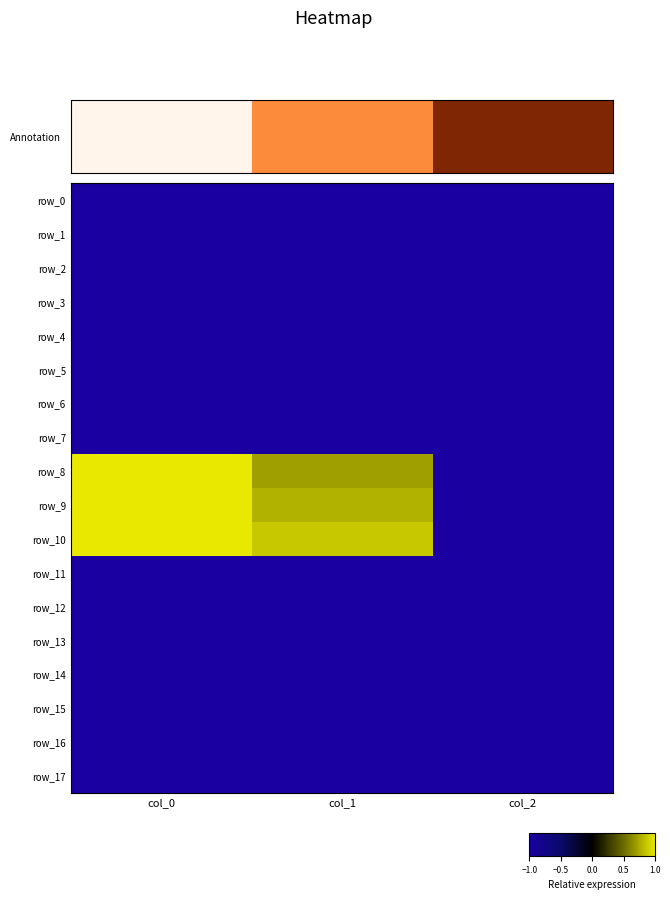

Rank the categories by row_15 value from highest to lowest.

col_0, col_1, col_2